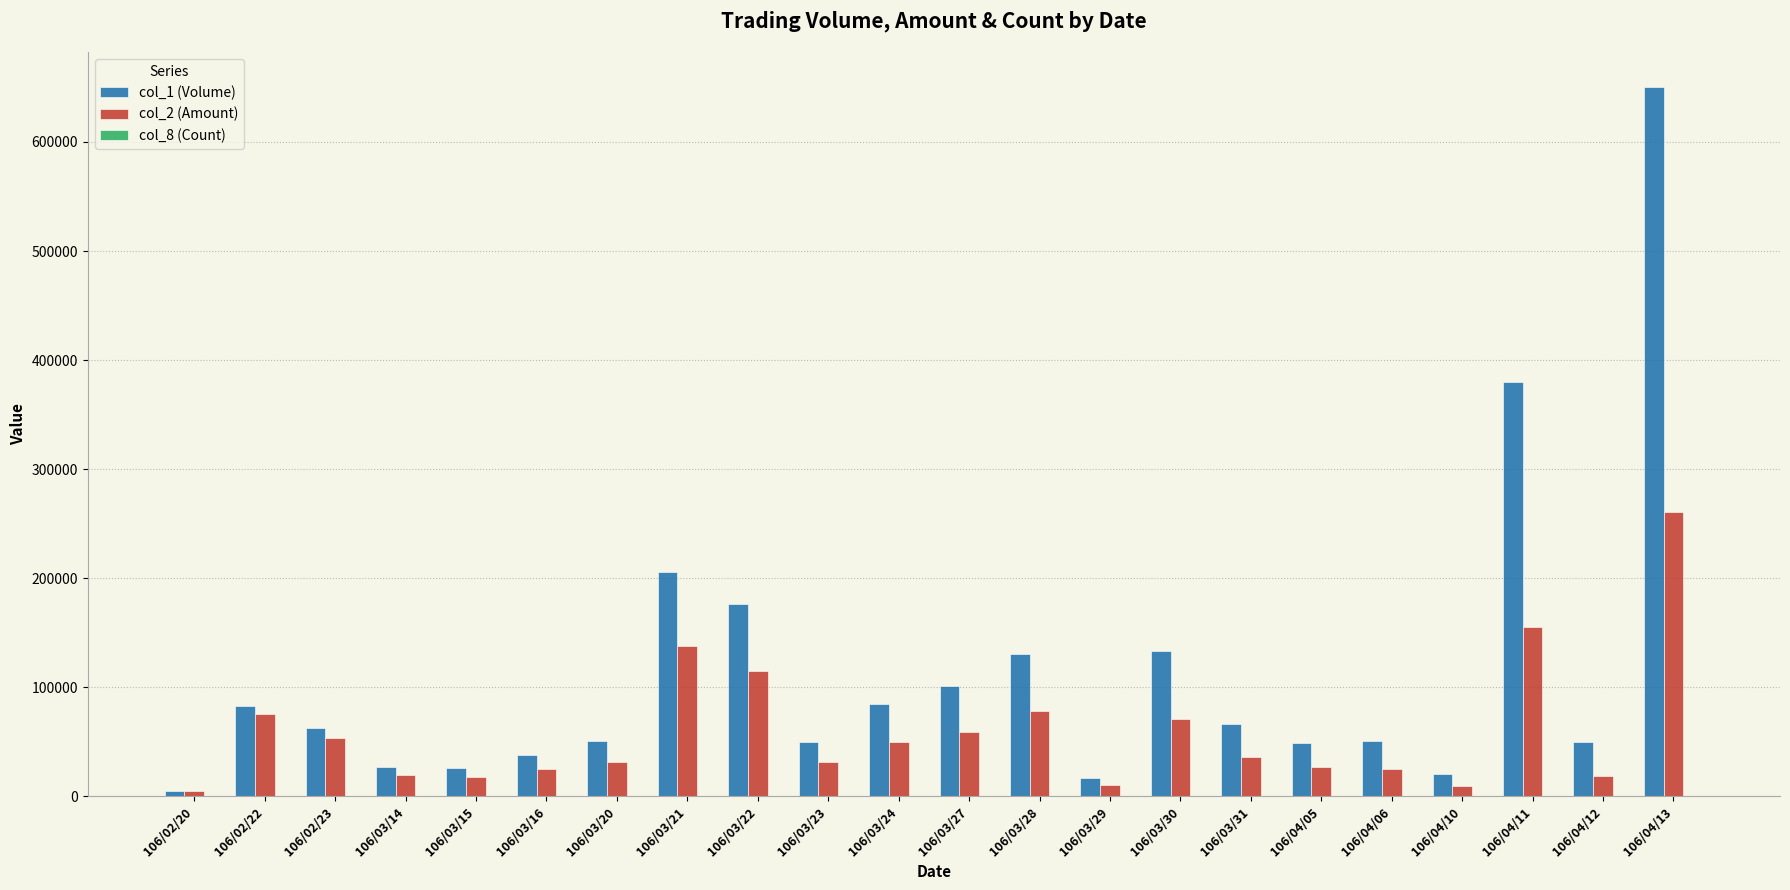

Are the bars horizontal?

No